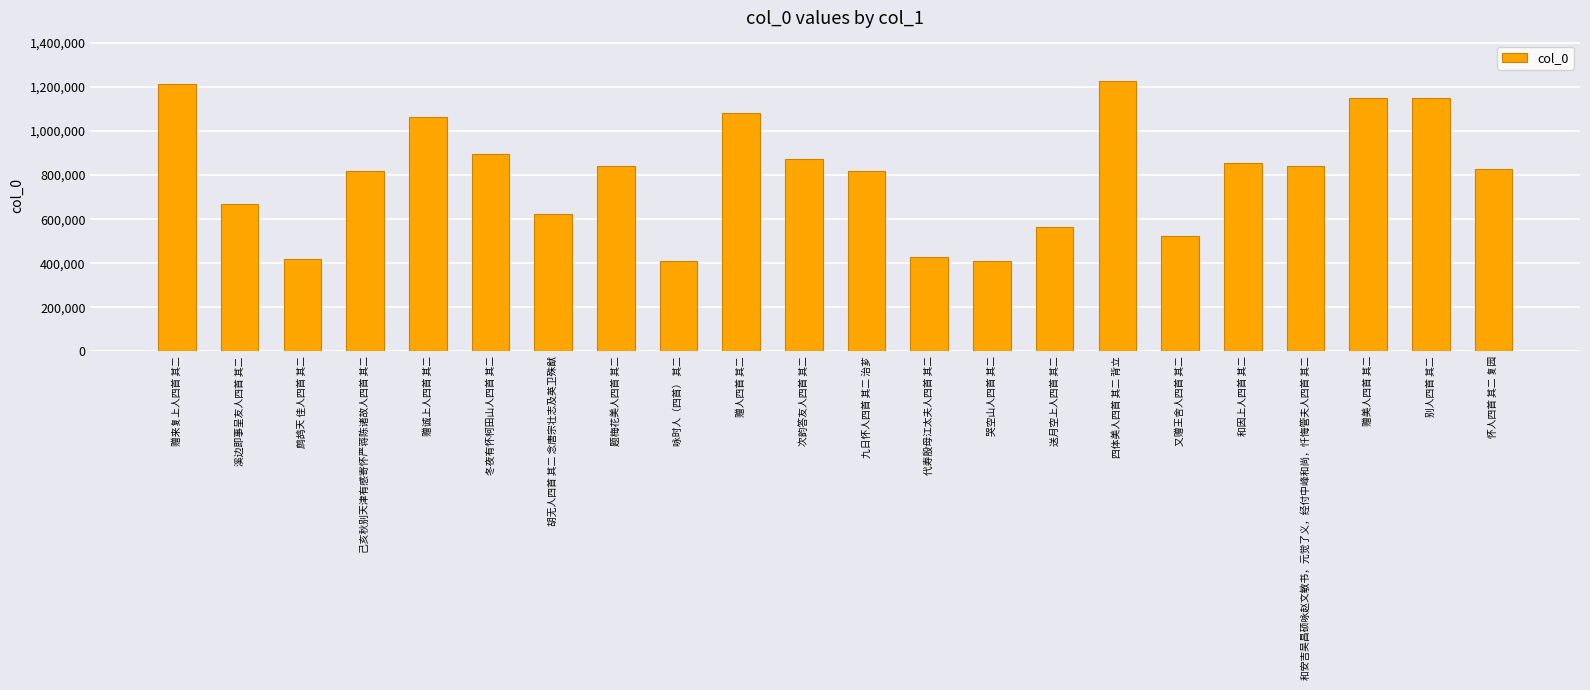

What is the label of the 5th bar from the left?

赠诚上人四首 其二